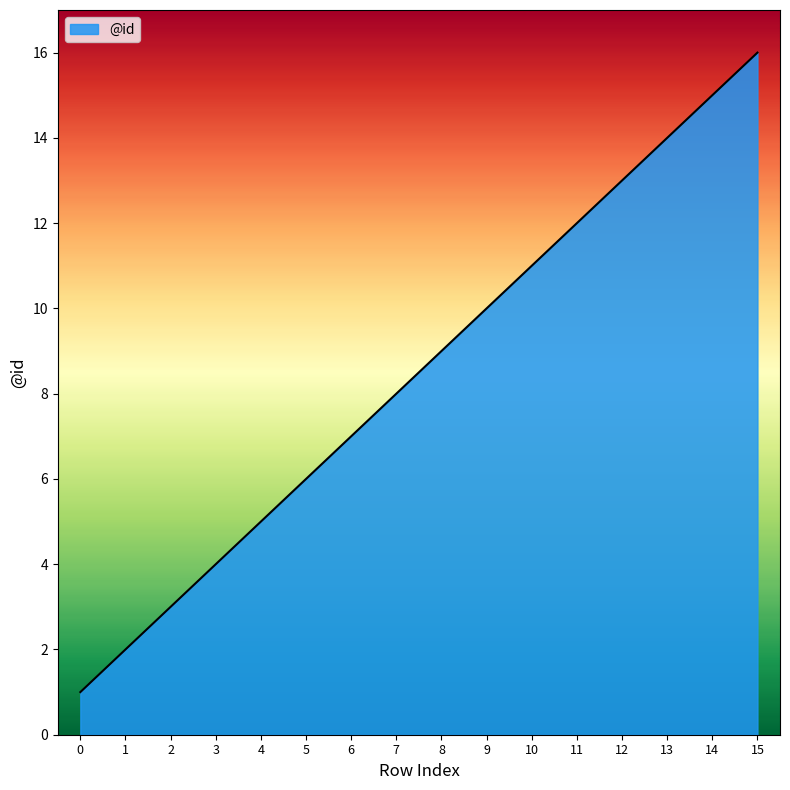

Is it true that the value at 5 is 9?

False